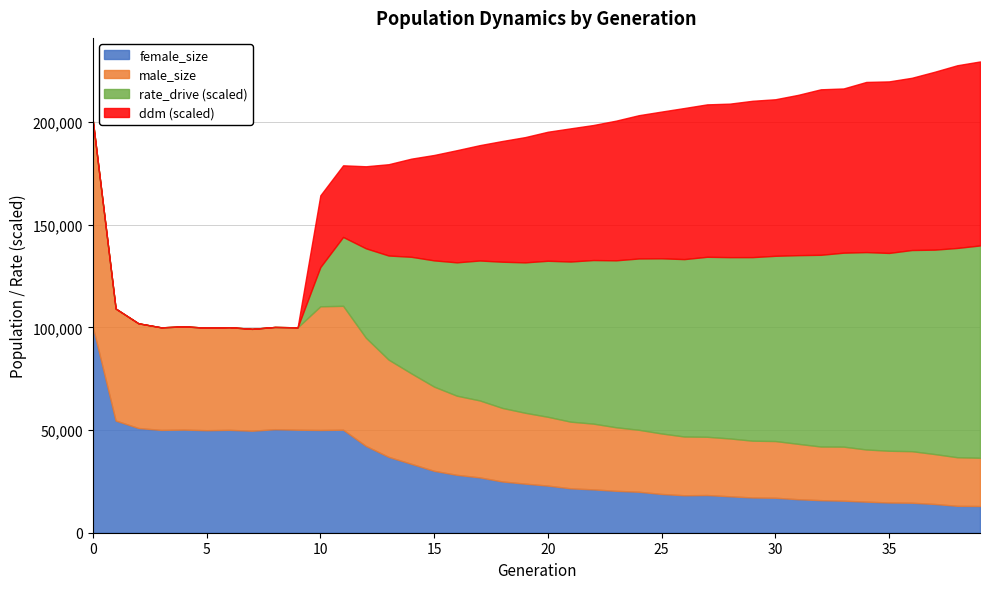

What value does the rate_drive series have at 10?

0.1